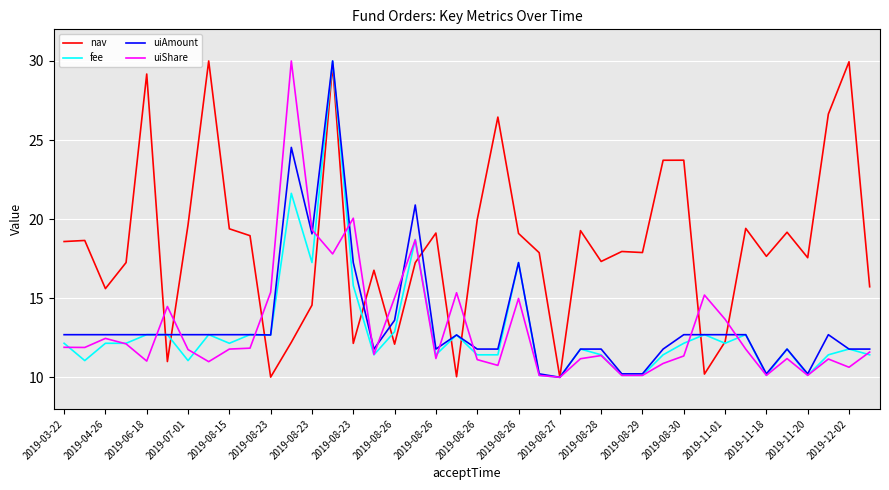

What is the greatest value displayed?

30.0